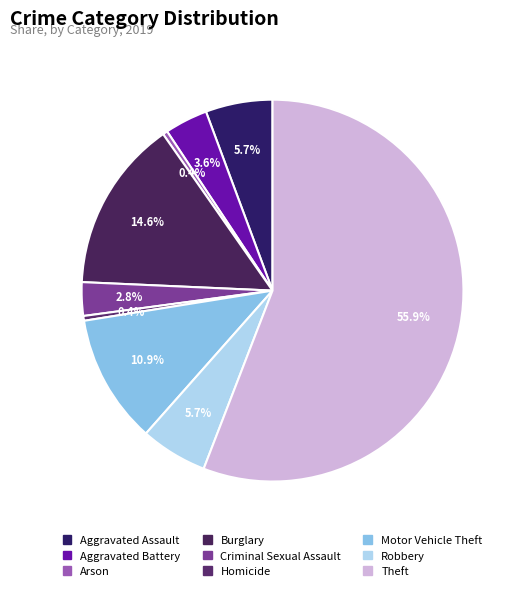

To the nearest percent, what percentage of the pie is Theft?

56%